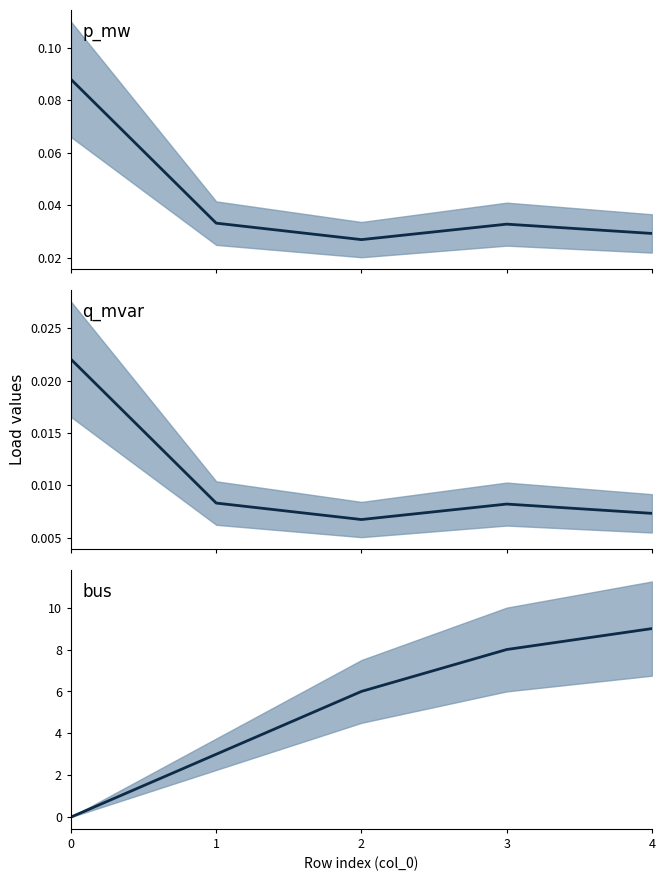

At which label does bus first exceed 6?

3